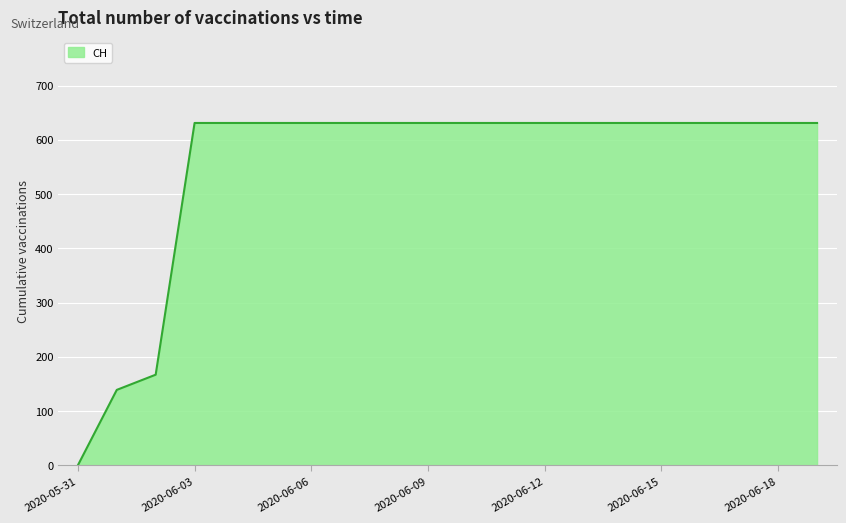

What is the difference between the maximum and minimum values?

631